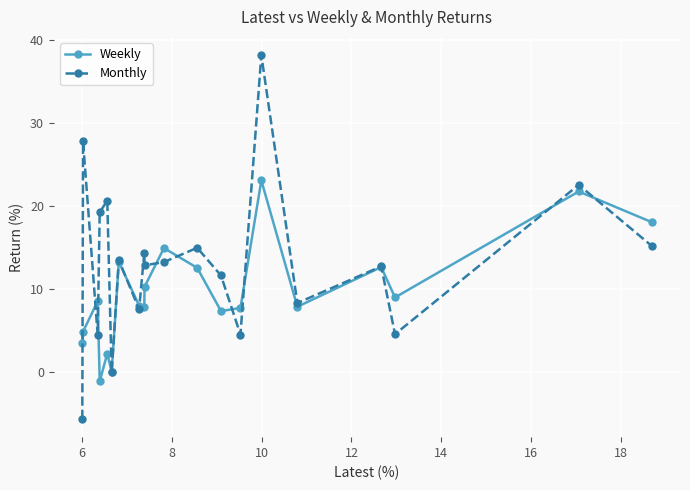

What is the value of the Monthly point at the 14th from the left?

4.6